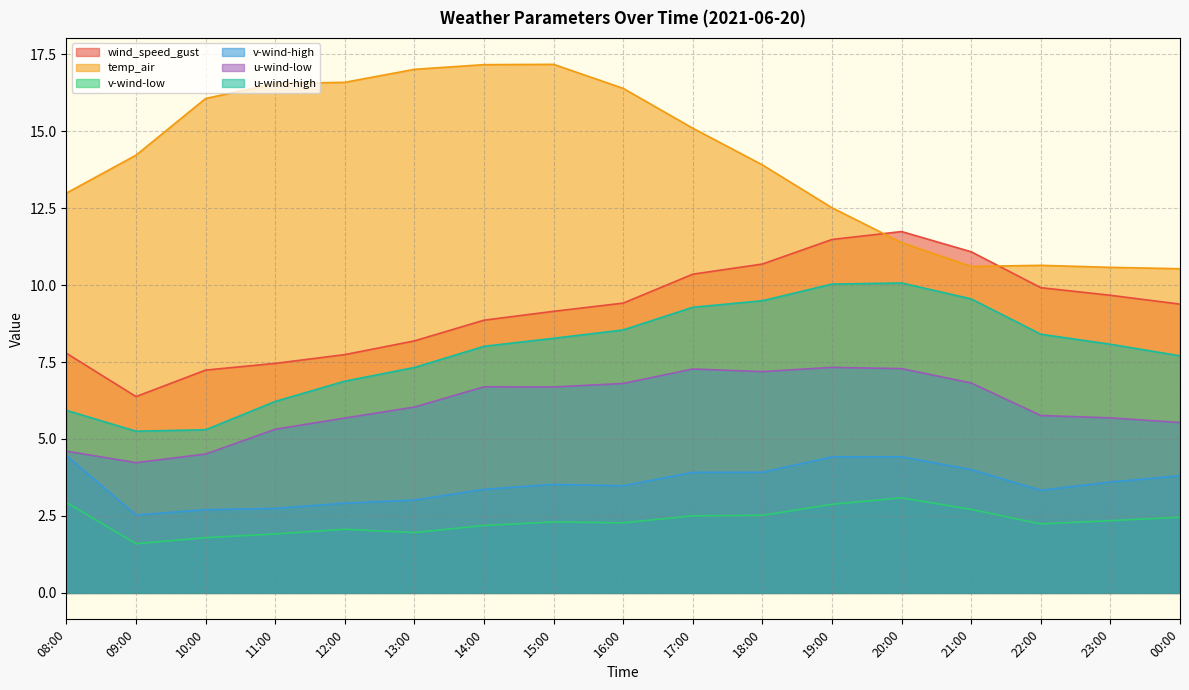

What position from the right is 08:00?

17